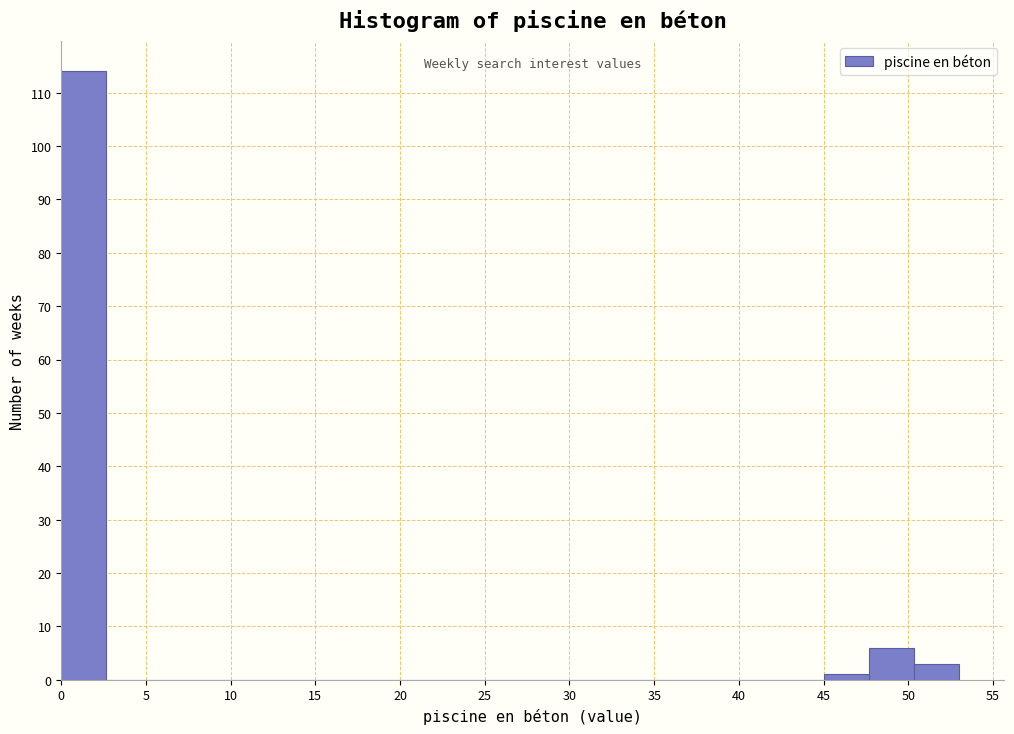

What is the height of the bar covering 47.70 to 50.35 on the x-axis? Neither the bar edges nor the heights are printed on the chart, so give them approximately, as read against the axes.

6